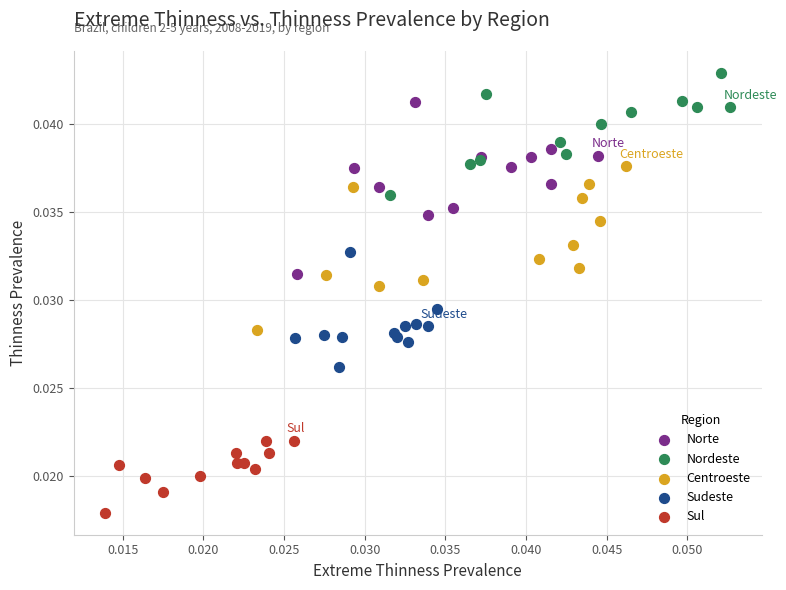

Which series reaches the maximum Y coordinate?

Nordeste